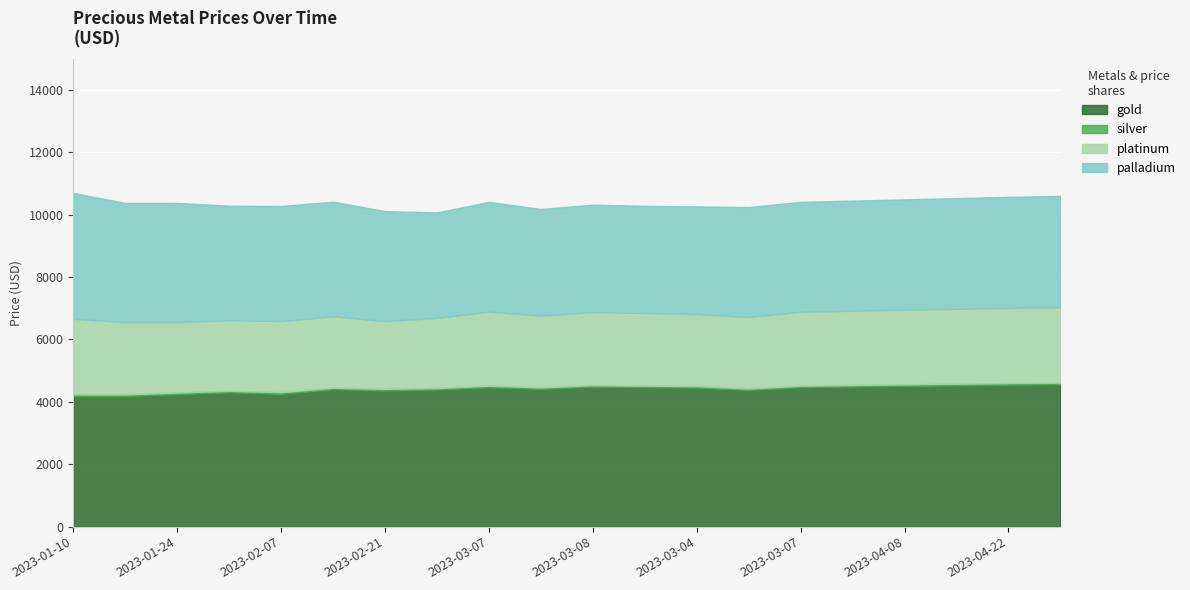

What is the lowest value of the platinum series?

2173.4